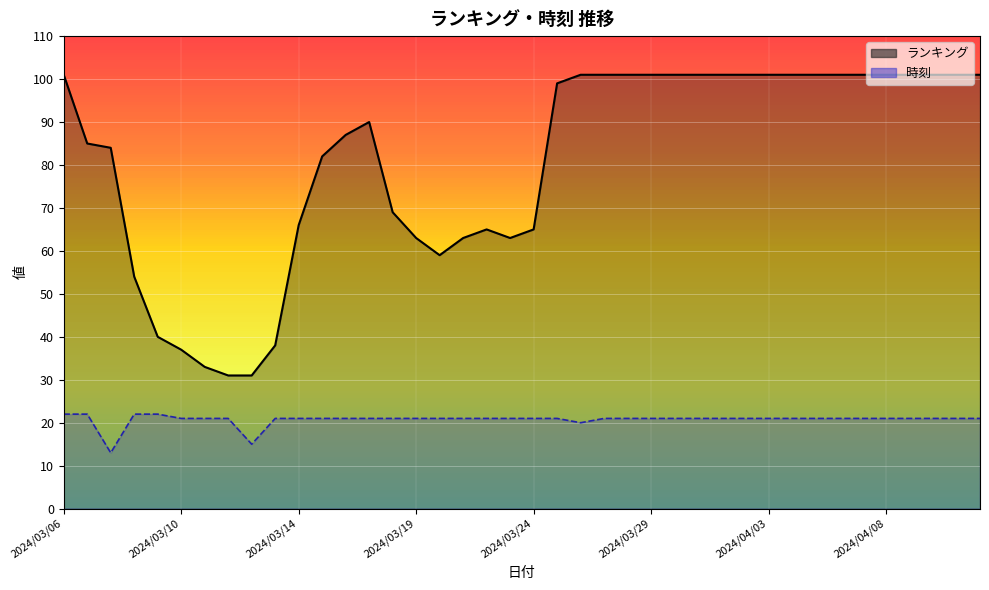

Where is ランキング nearest to the value 66?

2024/03/14